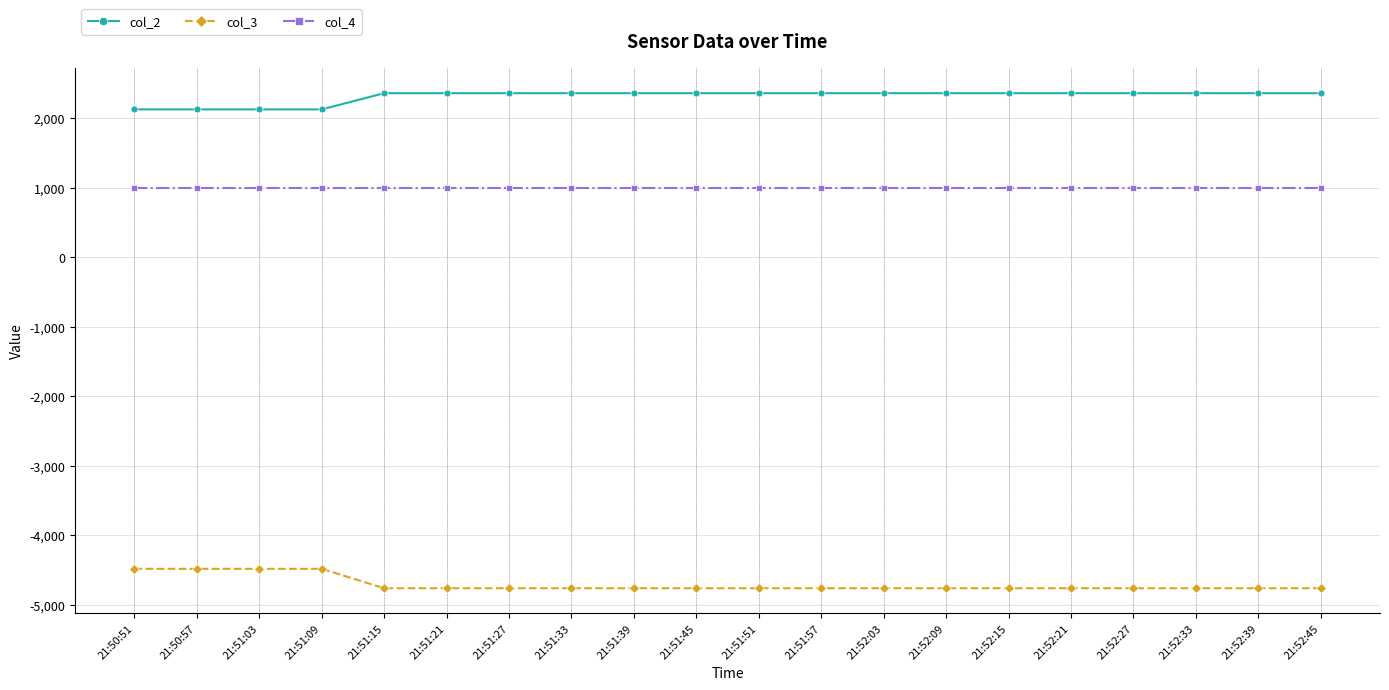

What is the label of the 7th point from the right?

21:52:09